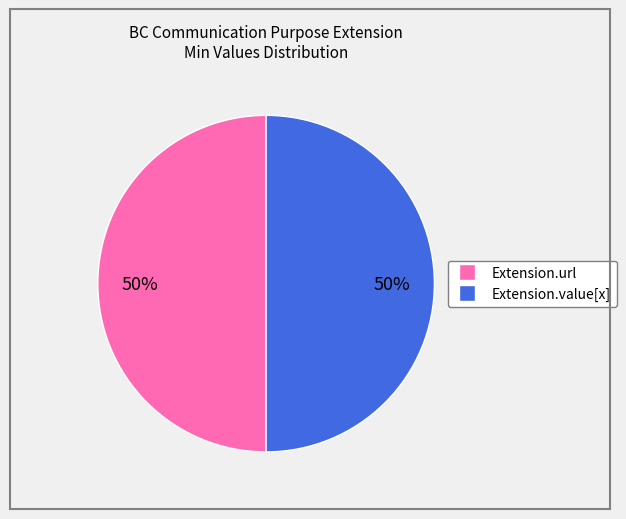

To the nearest percent, what percentage of the pie is Extension.value[x]?

50%